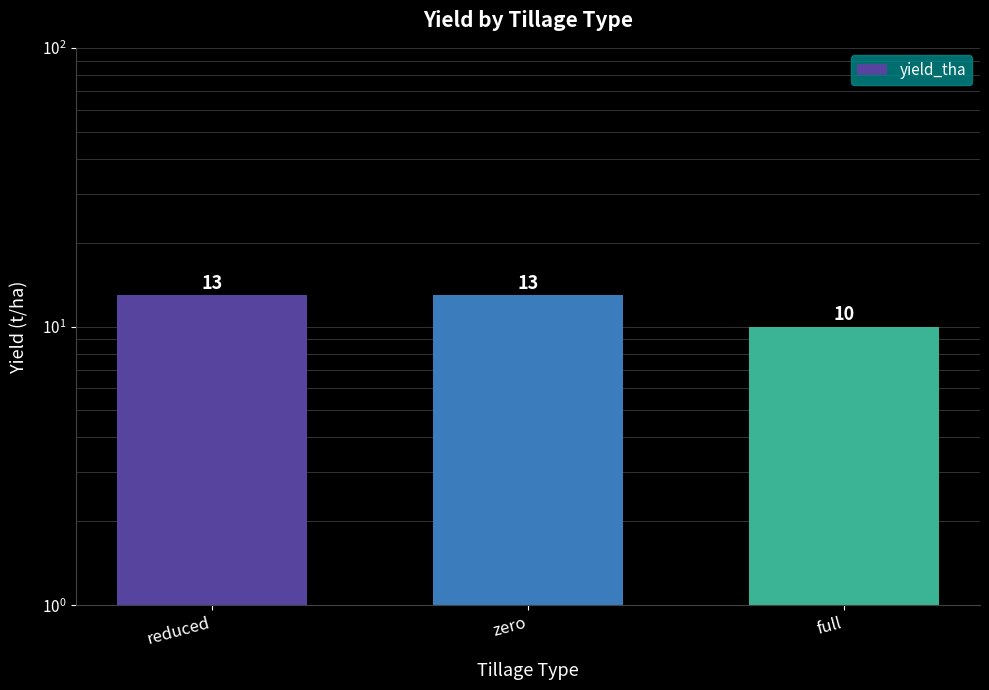

What is the change in value from zero to full?

-3